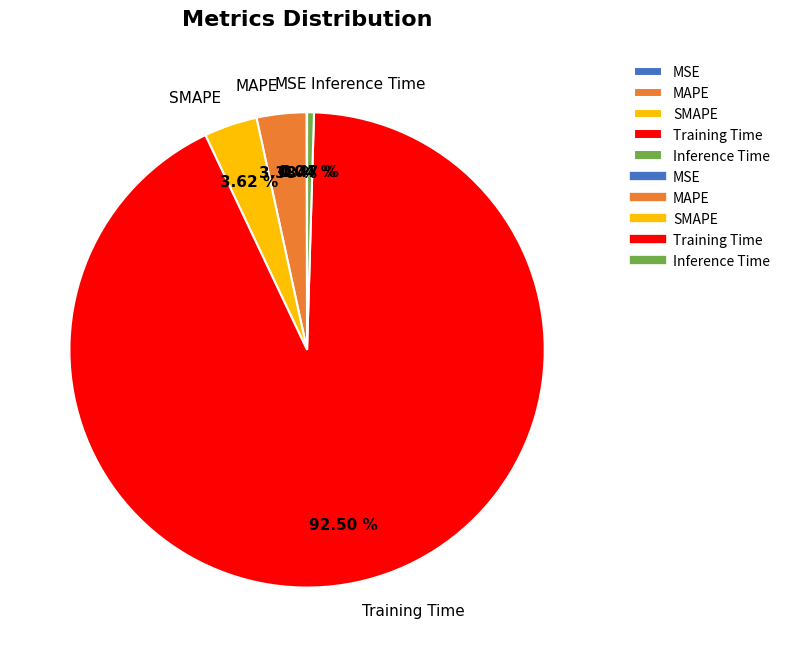

What is the largest slice in the pie chart?

Training Time